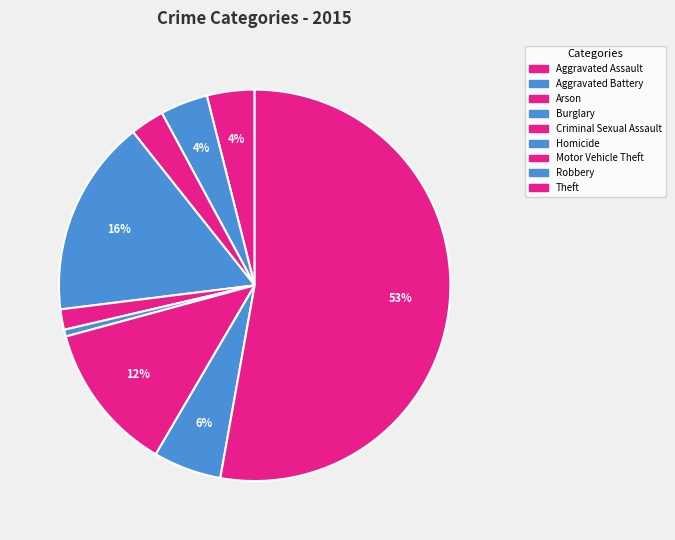

True or false: Burglary accounts for 4% of the total.

False